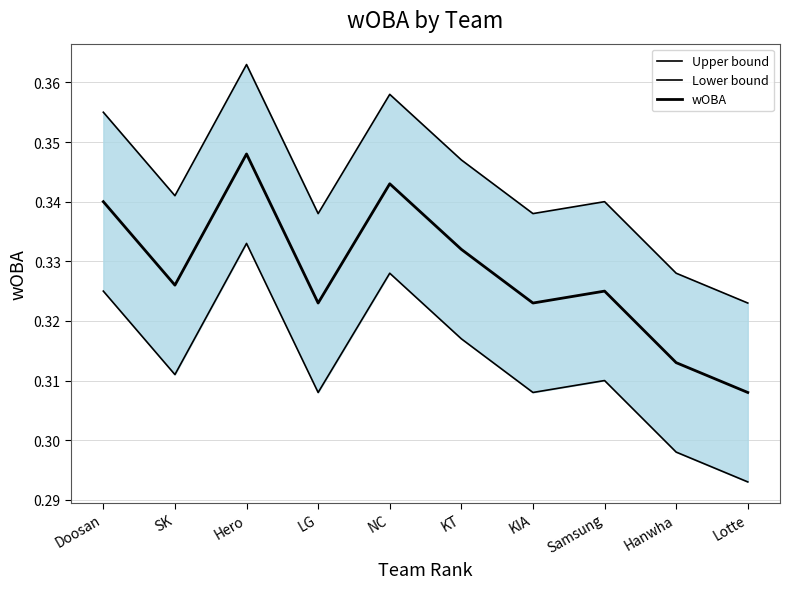

What is the highest value of the wOBA series?

0.3